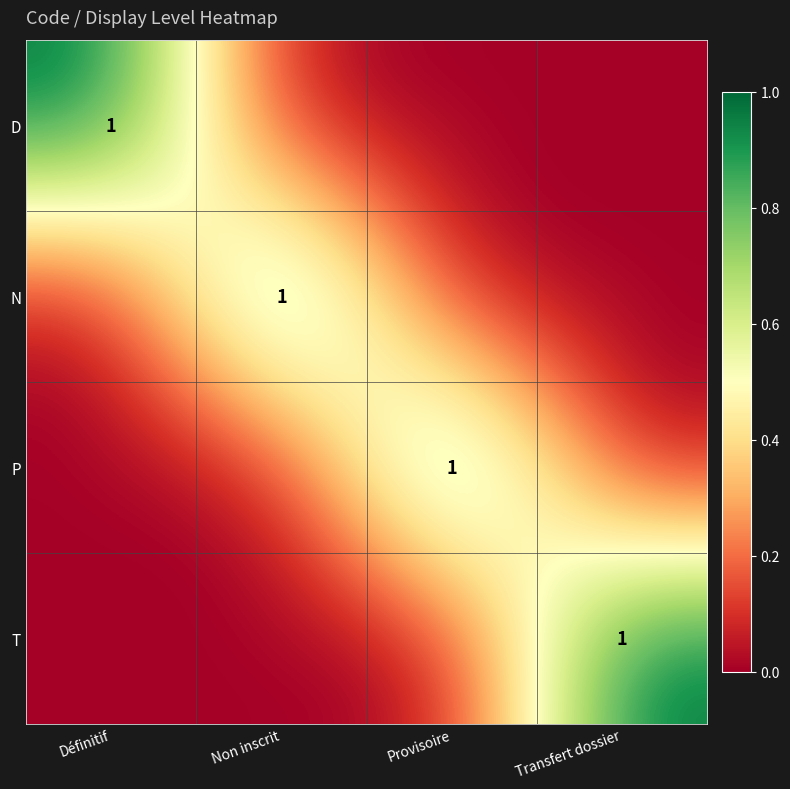

At how many categories does at least one series exceed 0?

4